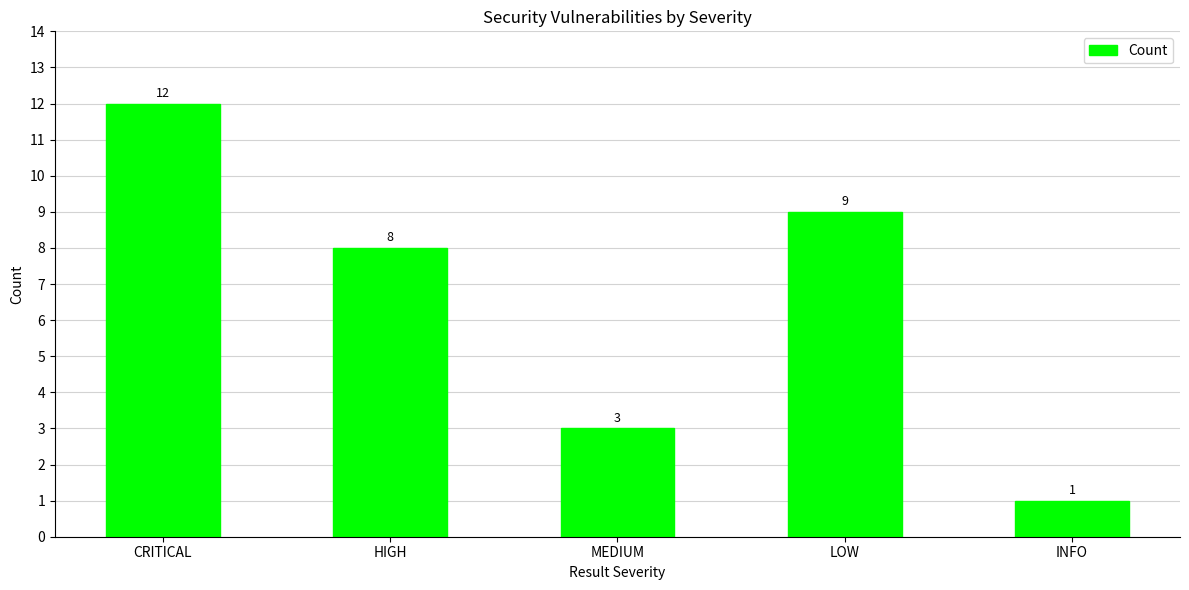

The chart shows a value of 8 at HIGH. True or false?

True